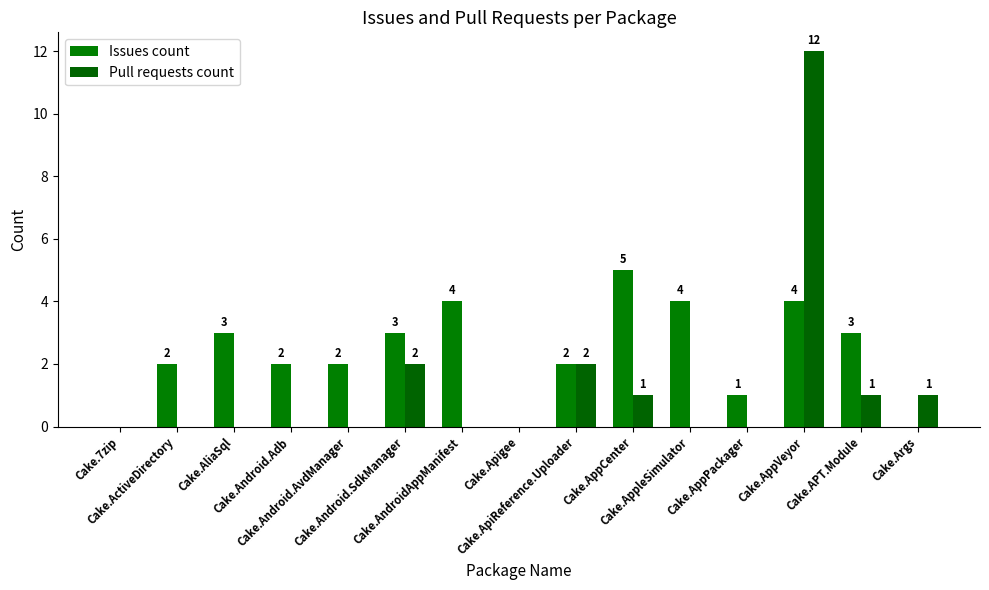

Are the bars grouped side by side (vs. stacked)?

Yes